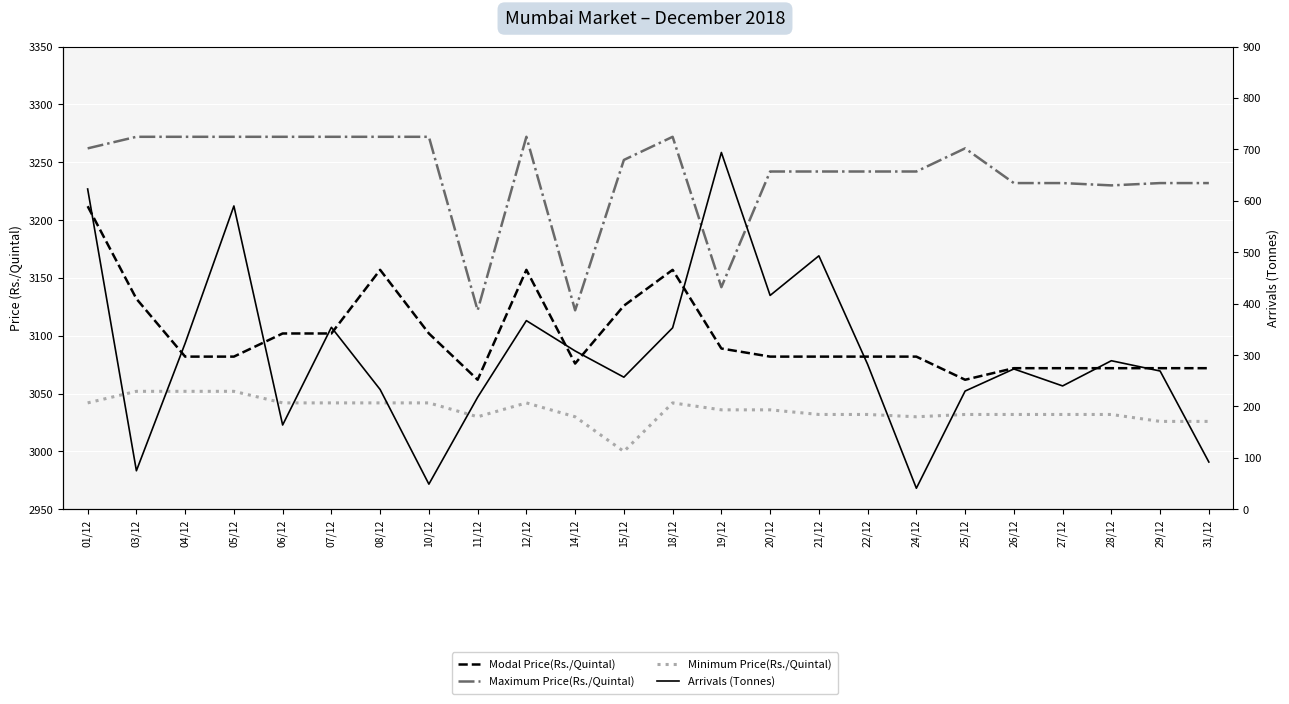

Is it true that Maximum Price(Rs./Quintal) equals 3232 at 26/12?

True